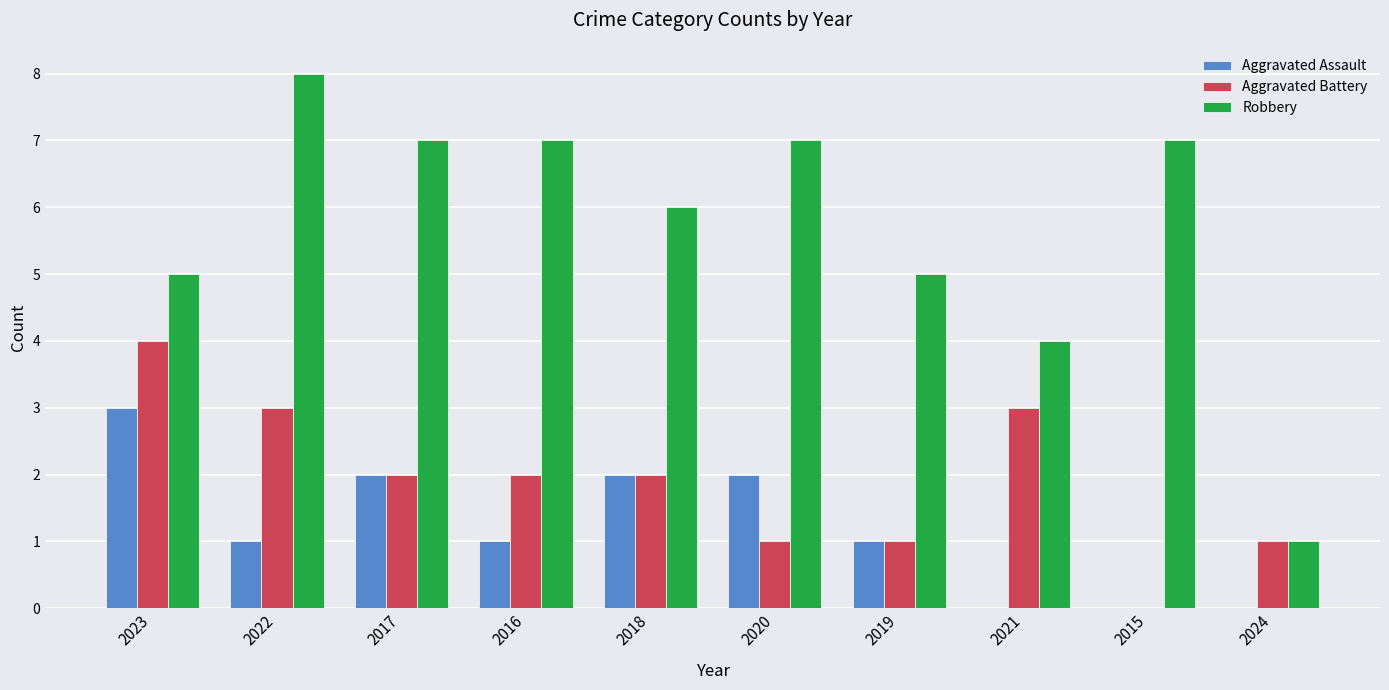

Which series has the largest total across all categories?

Robbery